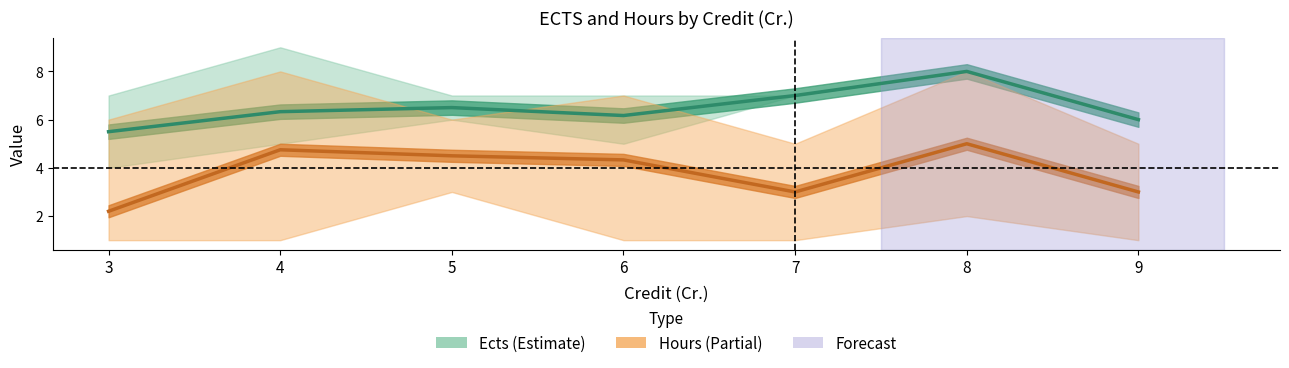

Rank the categories by Hours_mean value from lowest to highest.

3, 7, 9, 6, 5, 4, 8